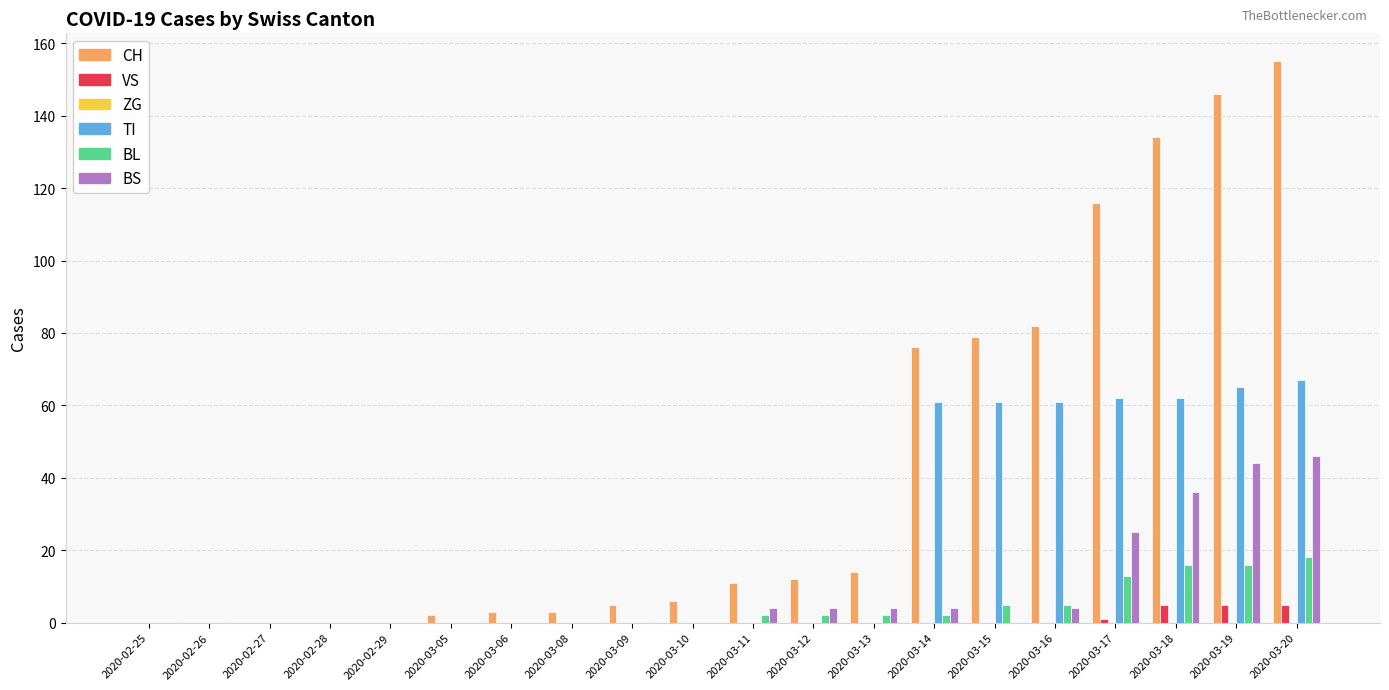

What value does the BS series have at 2020-03-19, to the nearest 10?

40